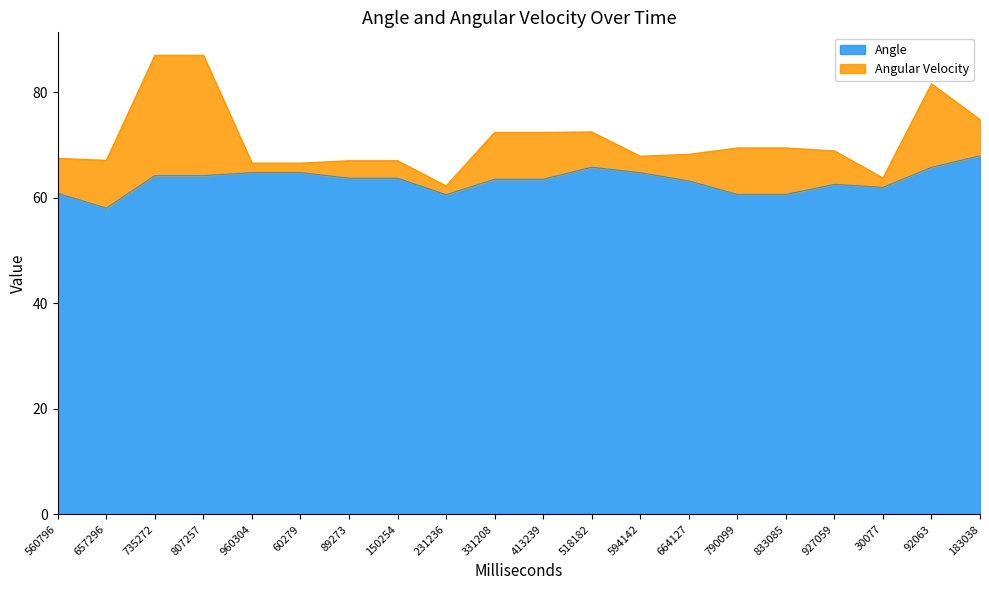

Which category has the highest value across all series?

183038